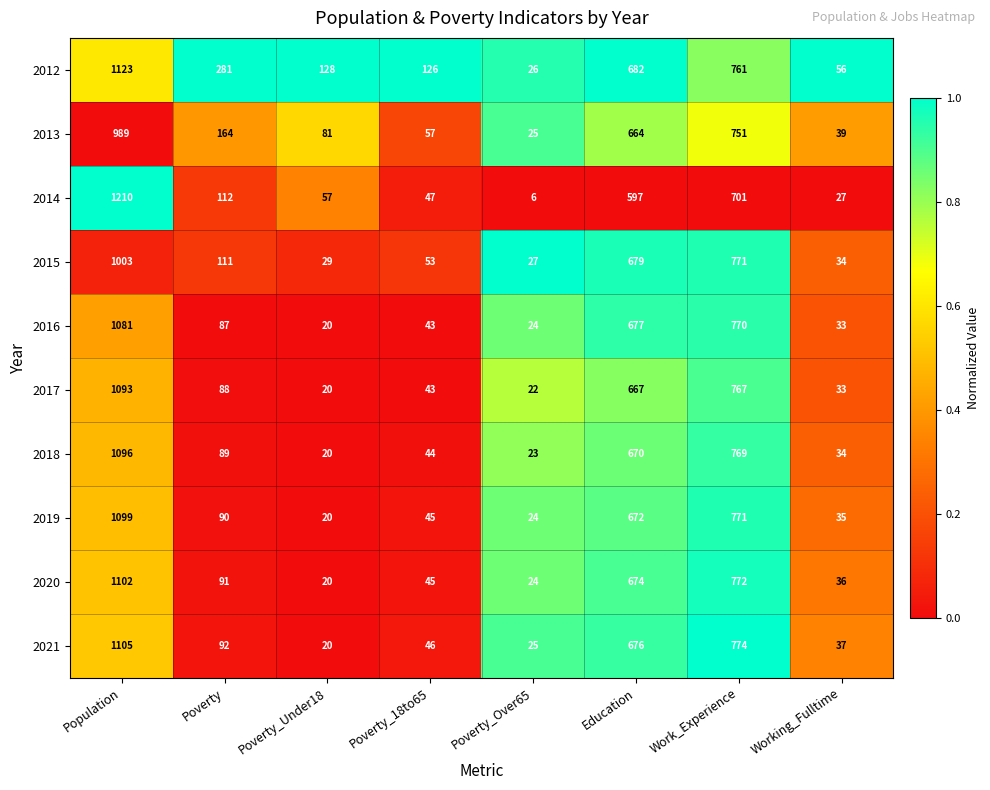

Is it true that 2014 equals 1210 at Population?

True